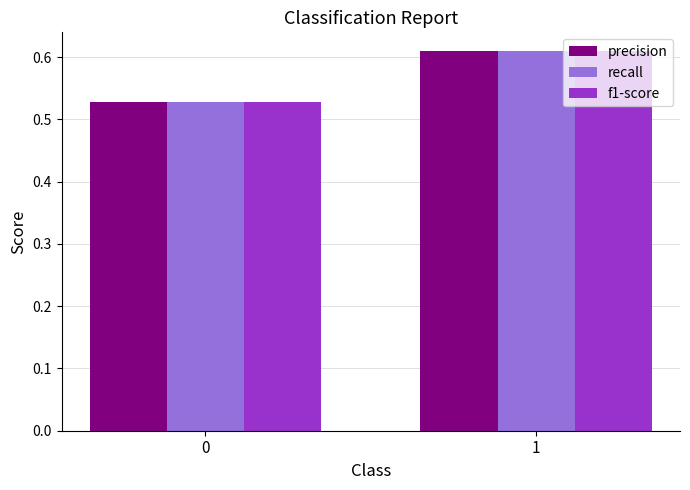

At how many categories does at least one series exceed 0?

2